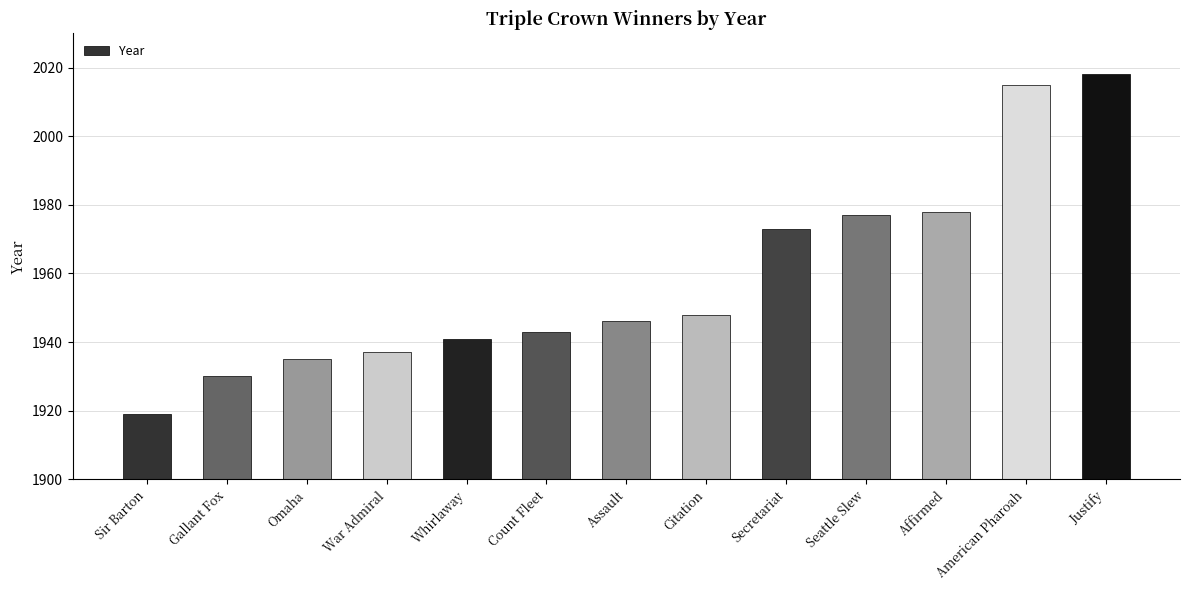

What is the label of the 1st bar from the right?

Justify